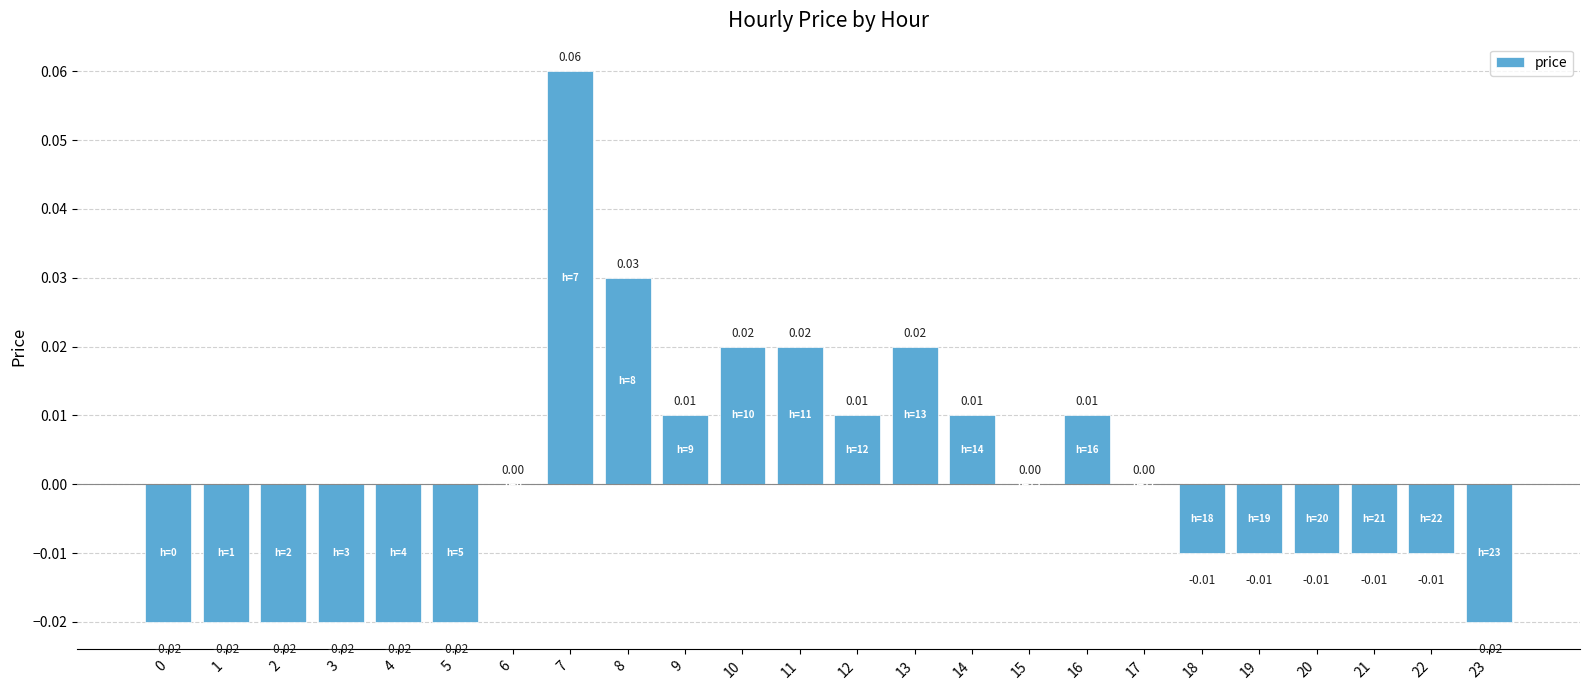

Between 0 and 19, which is larger?

19